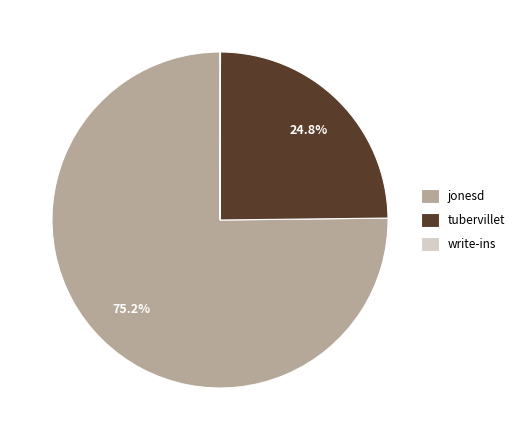

To the nearest percent, what portion does tubervillet represent?

25%